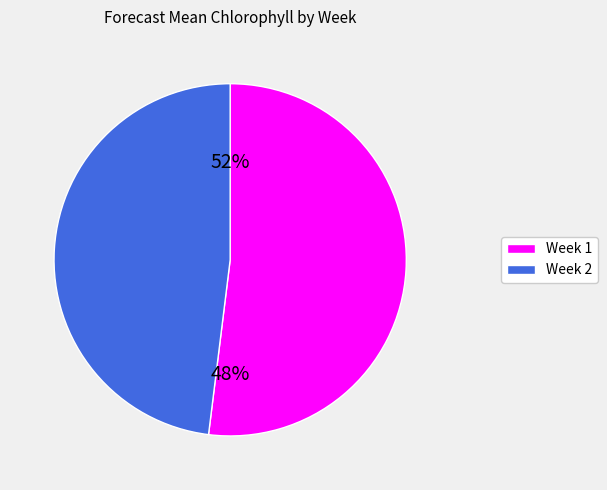

Which category has the smallest portion of the pie?

Week 2